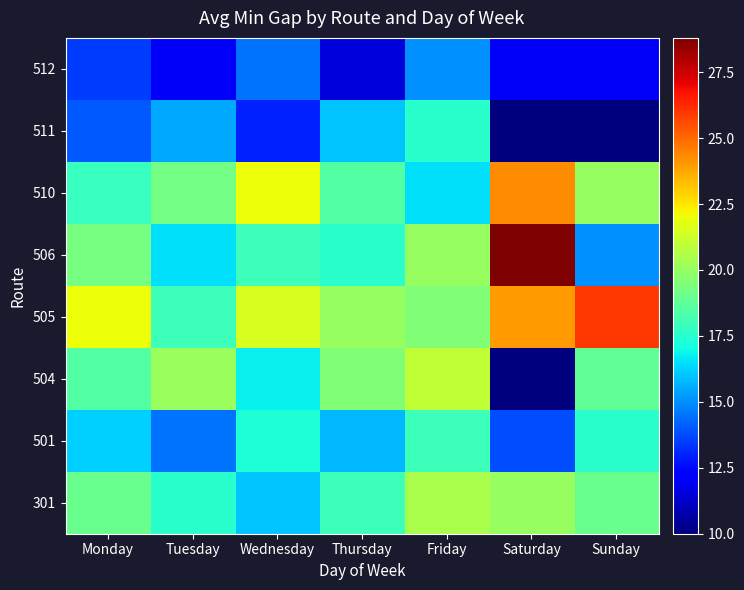

Which label corresponds to the smallest value in the chart?

Saturday